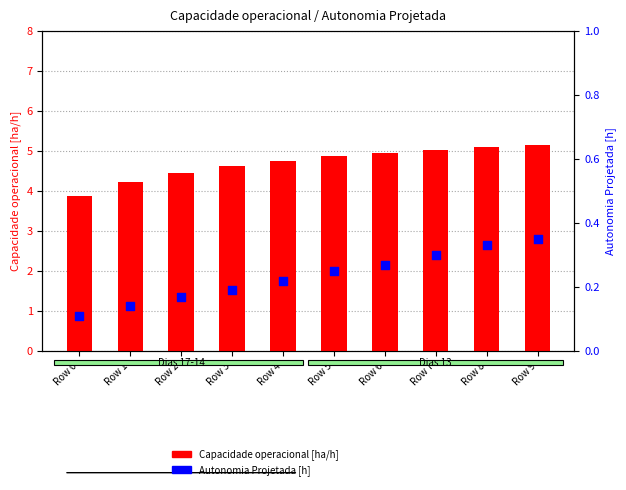

At how many categories does at least one series exceed 3?

10